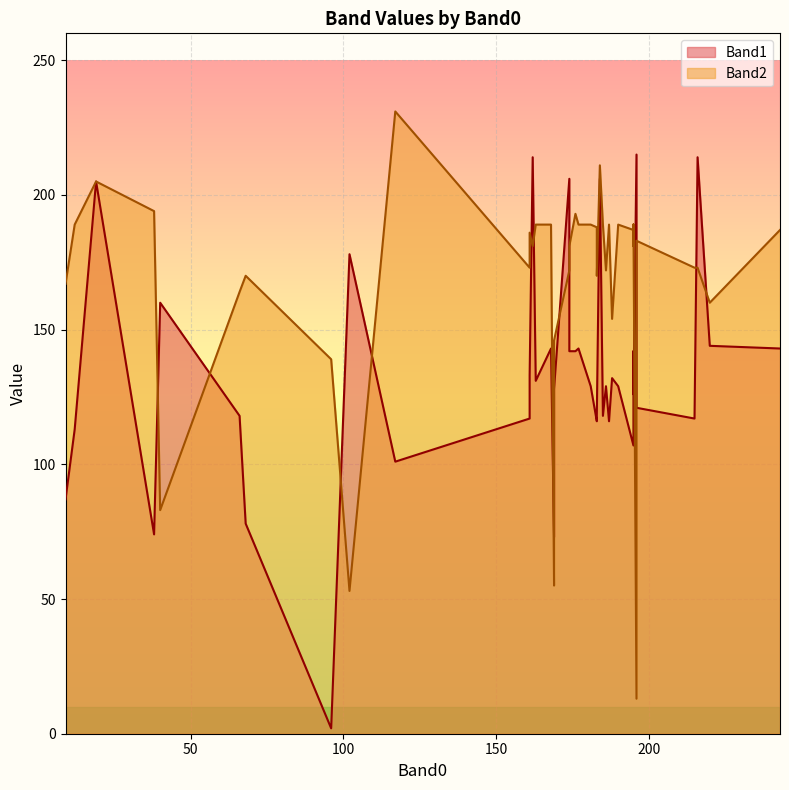

What is the sum of the Band2 values at 243 and 169?

333